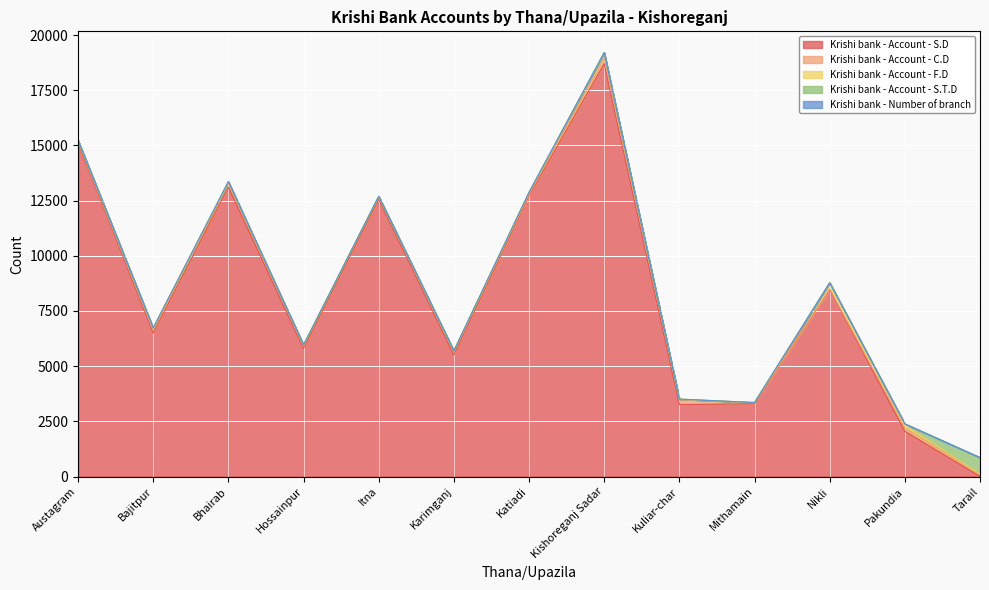

What is the lowest value of the Krishi bank - Account - F.D series?

16